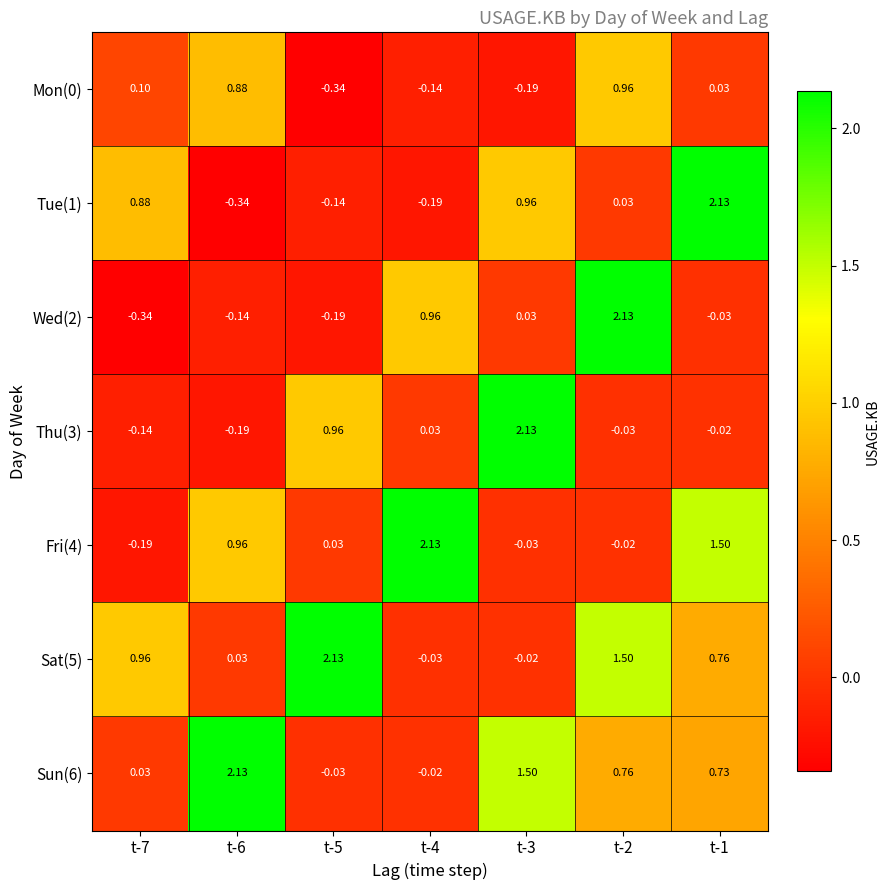

Is the value of Wed(2) at t-1 greater than the value of Tue(1) at t-6?

Yes